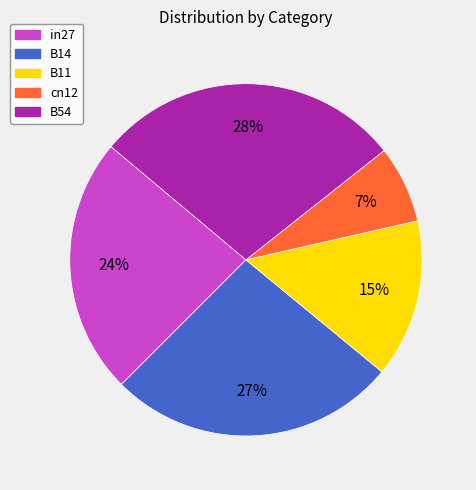

How many slices are in this pie chart?

5